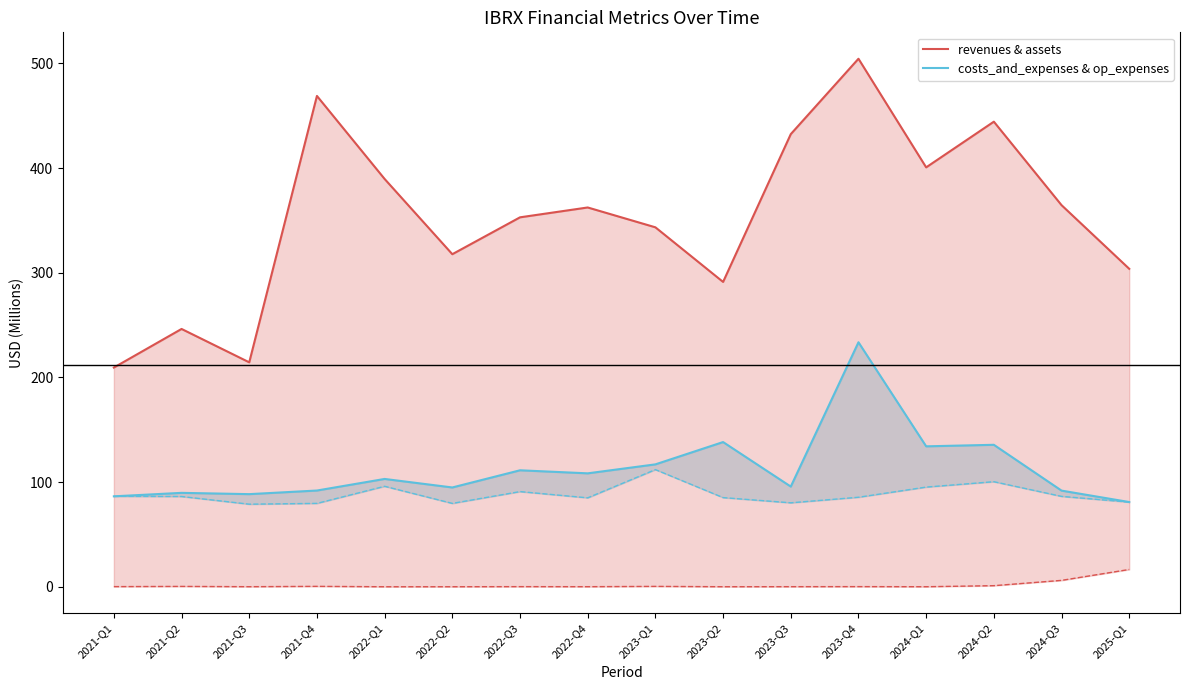

What is the minimum value for costs_and_expenses?

80.9